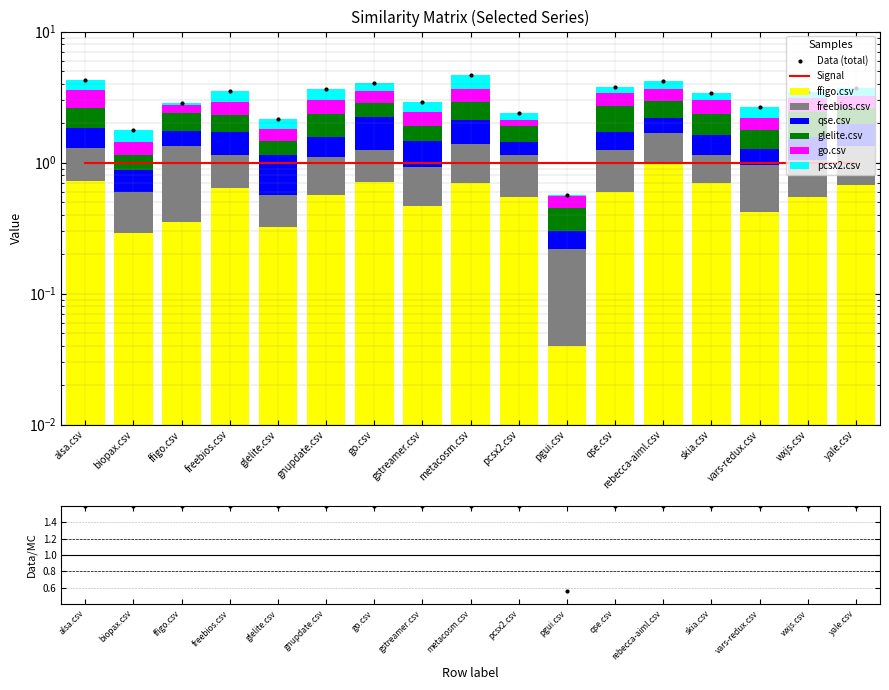

Reading right to left, list all the values displayed in this chart.

ffigo.csv: 0.7	0.6	0.4	0.7	1.0	0.6	0.0	0.6	0.7	0.5	0.7	0.6	0.3	0.6	0.3	0.3	0.7
freebios.csv: 0.7	0.5	0.5	0.4	0.7	0.7	0.2	0.6	0.7	0.5	0.5	0.5	0.2	0.5	1.0	0.3	0.6
qse.csv: 0.6	0.5	0.3	0.5	0.5	0.5	0.1	0.3	0.7	0.5	1.0	0.5	0.6	0.6	0.4	0.3	0.5
glelite.csv: 0.6	0.9	0.5	0.7	0.8	1.0	0.1	0.5	0.8	0.4	0.6	0.8	0.3	0.6	0.7	0.3	0.8
go.csv: 0.6	0.7	0.4	0.7	0.7	0.7	0.1	0.2	0.7	0.5	0.7	0.7	0.3	0.6	0.4	0.3	1.0
pcsx2.csv: 0.5	0.4	0.5	0.4	0.5	0.4	0.0	0.2	1.0	0.5	0.6	0.6	0.3	0.6	0.1	0.3	0.7